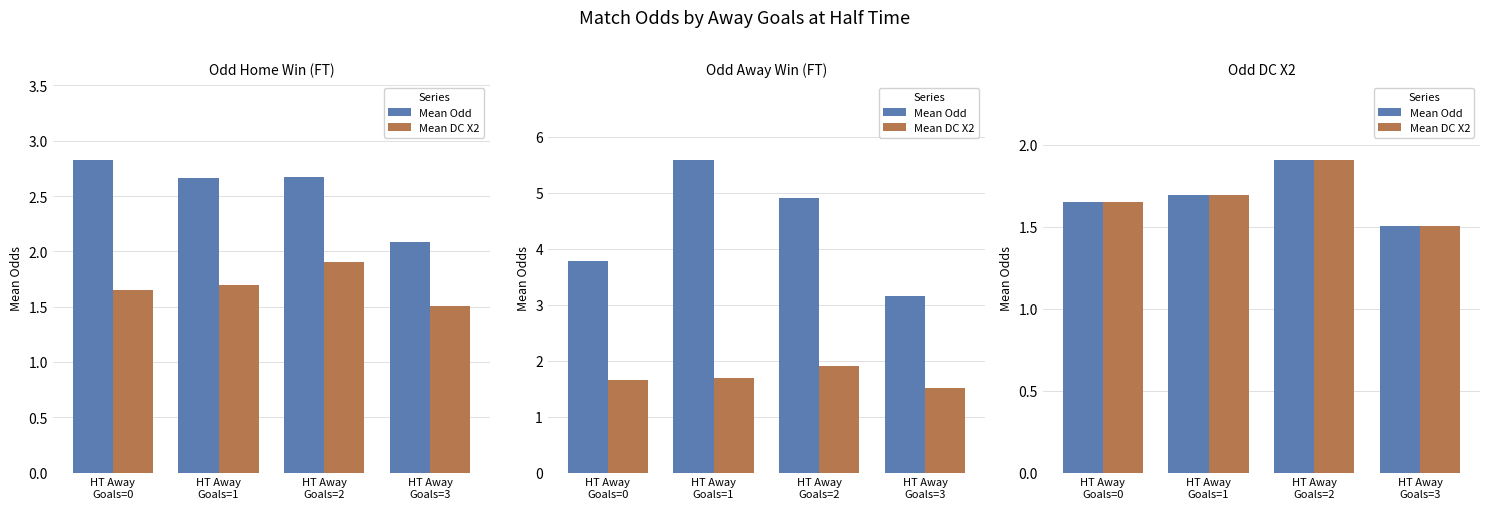

At which label does Mean DC X2 reach its peak?

HT Away
Goals=2